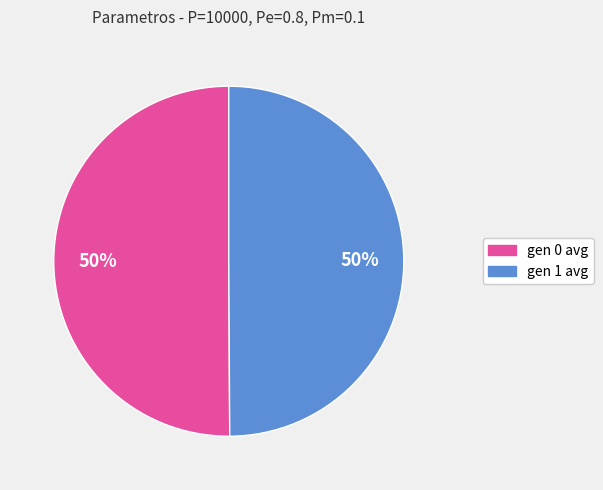

Do gen 1 avg and gen 0 avg together represent more than half of the pie?

Yes